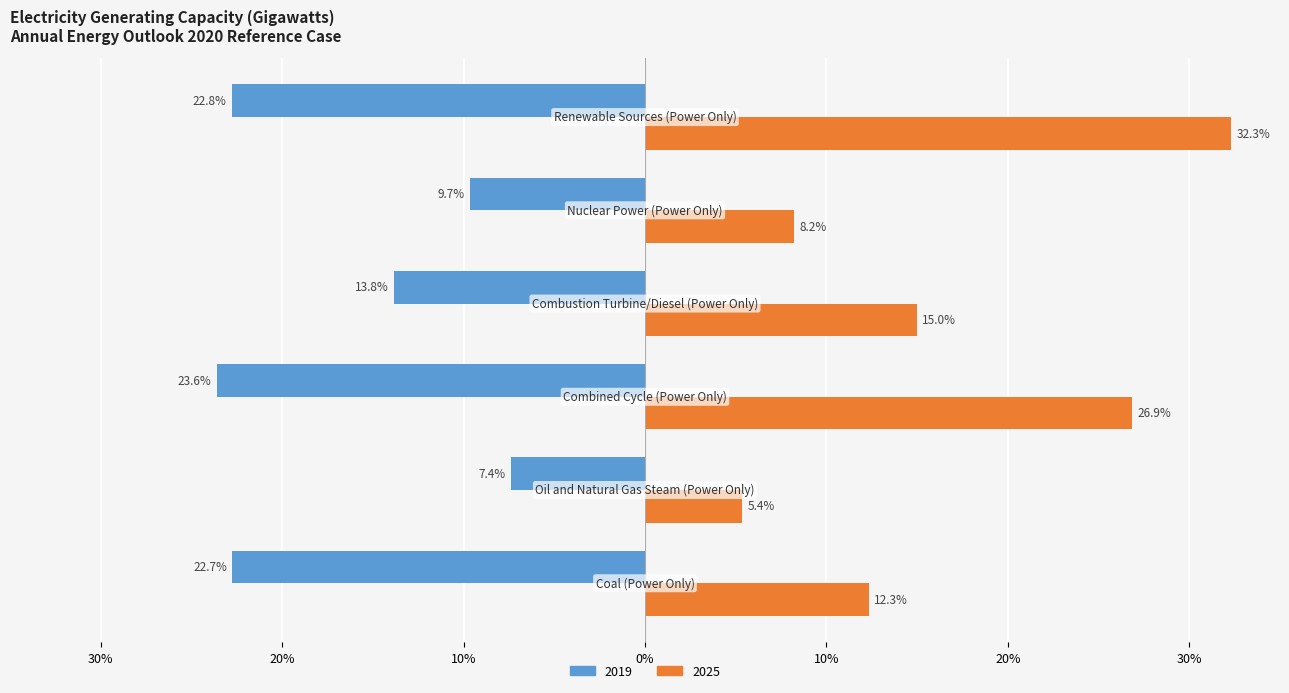

What is the lowest value of the 2019 series?

-23.6